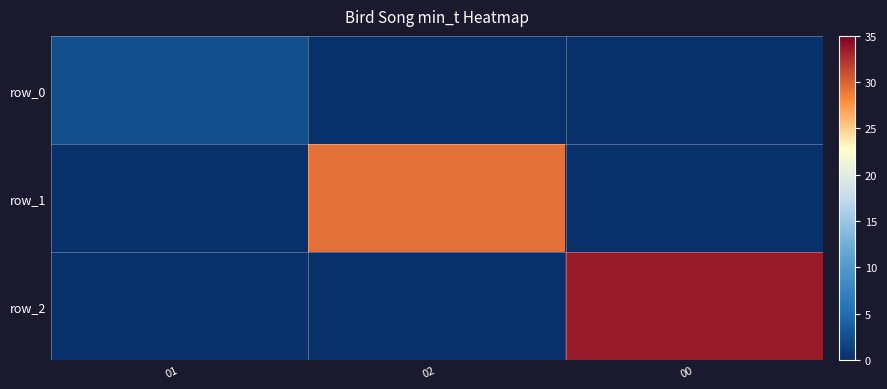

What is the sum of the row_0 values at 00 and 01?

2.5